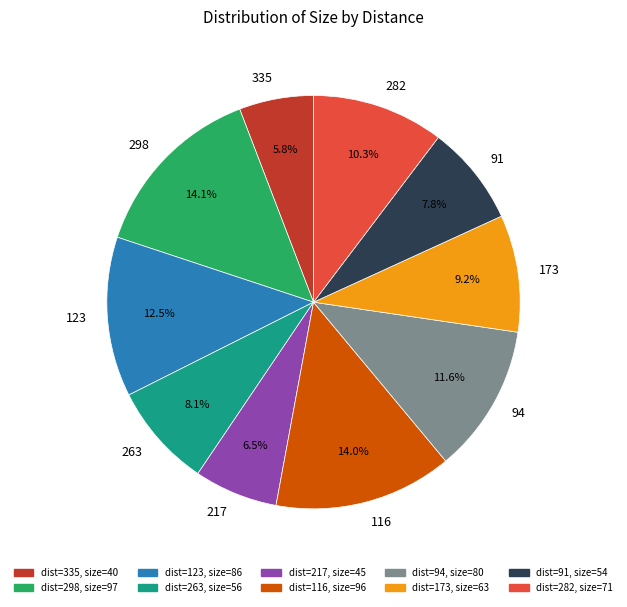

Count the number of slices in the pie.

10